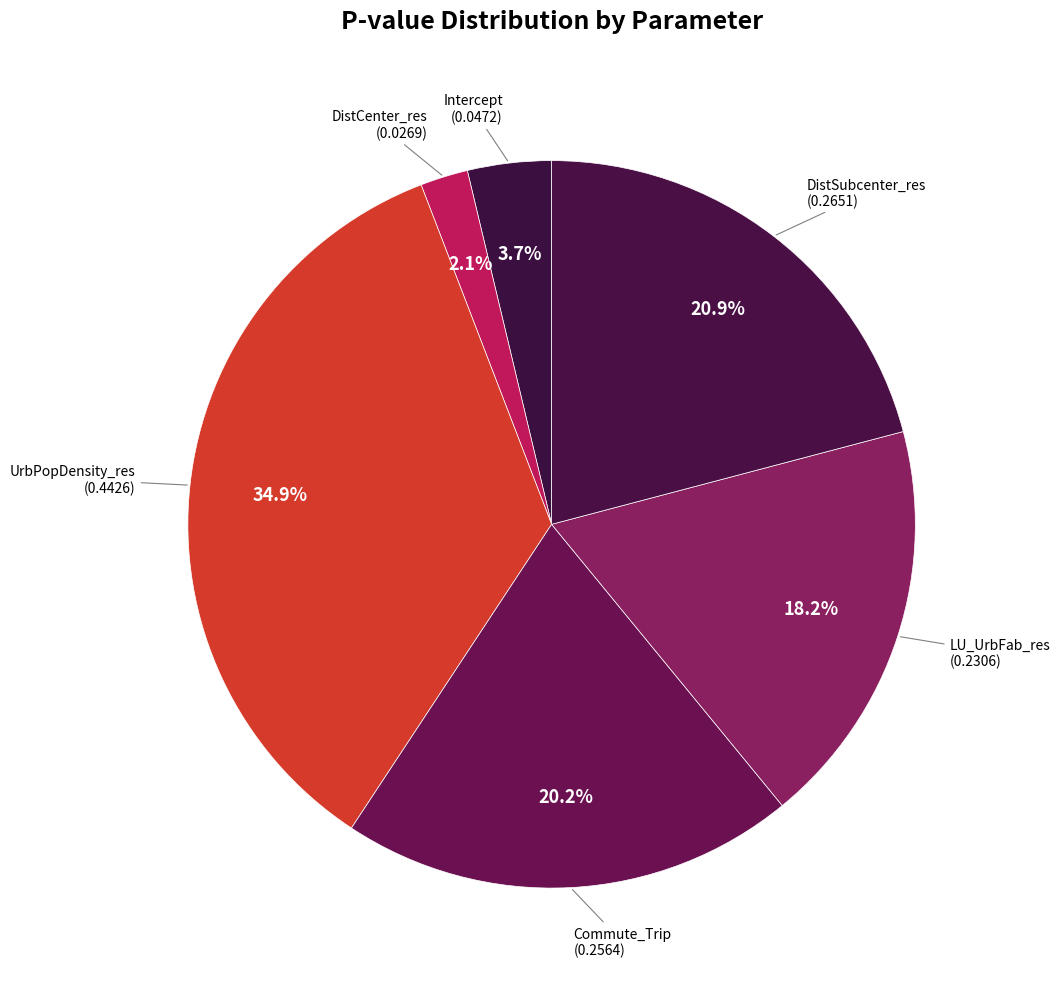

To the nearest percent, what is the difference between the largest and smallest slice percentages?

33%